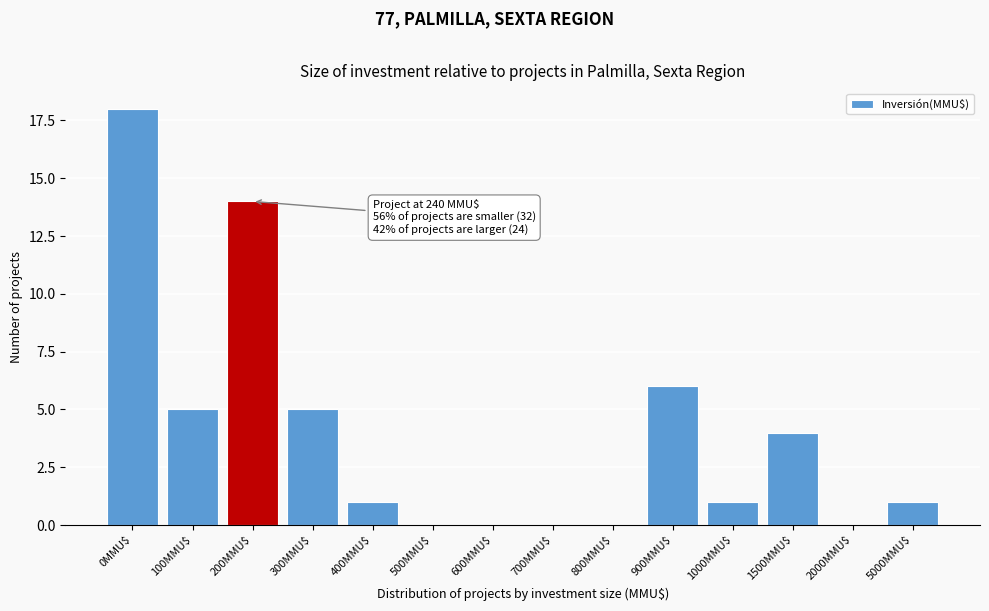

Which category has the highest value across all series?

0MMU$